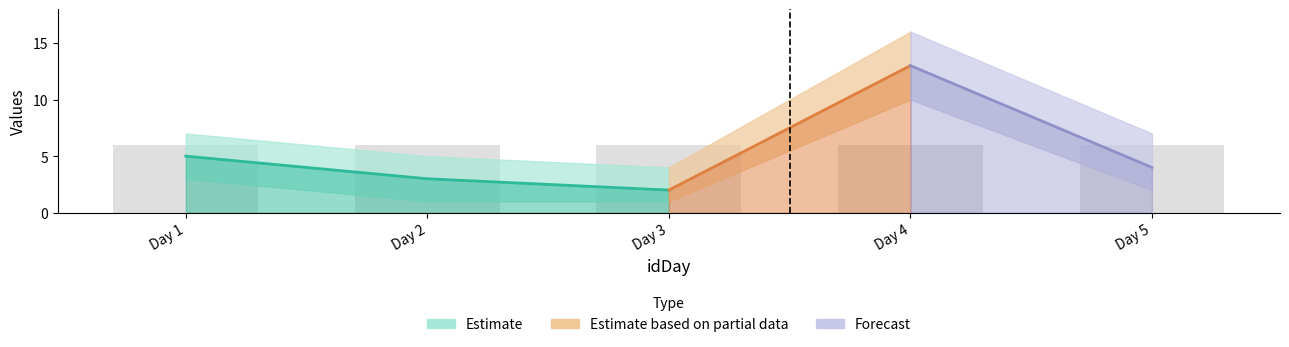

The idLecturer series shows 5 at 2. True or false?

False